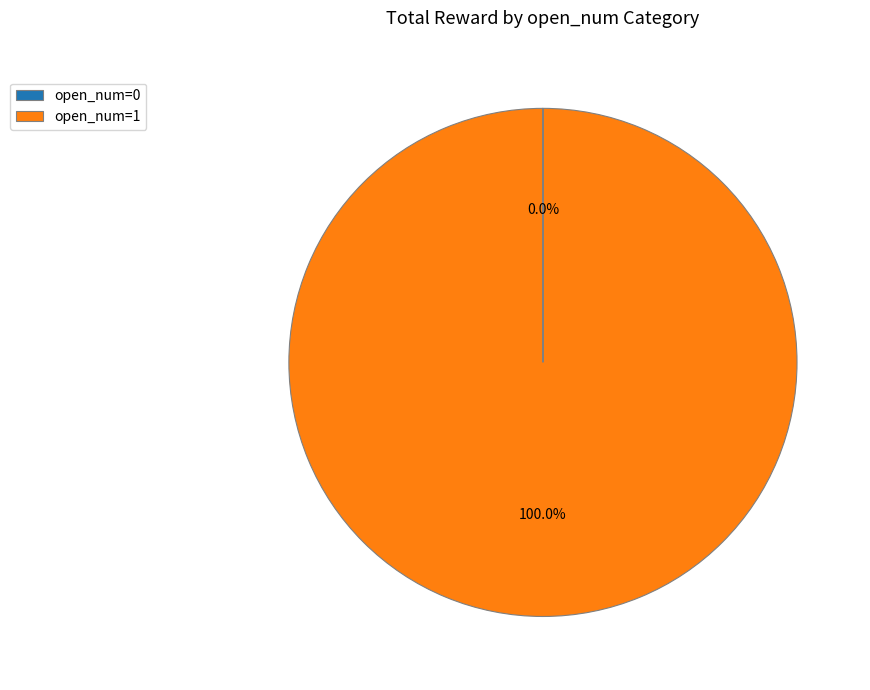

What is the largest slice in the pie chart?

open_num=1